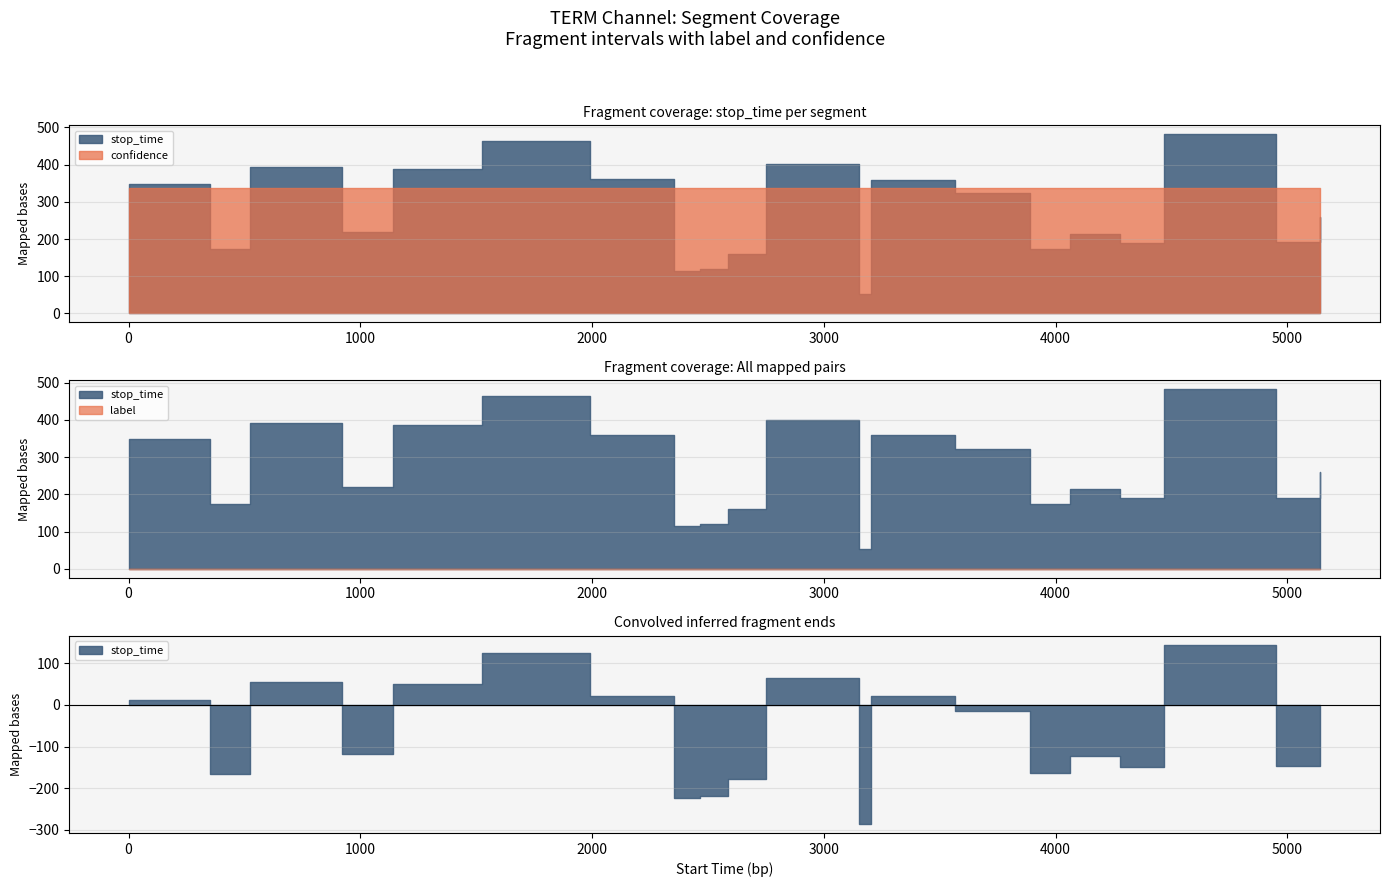

Does the chart display data point markers on the line(s)?

No